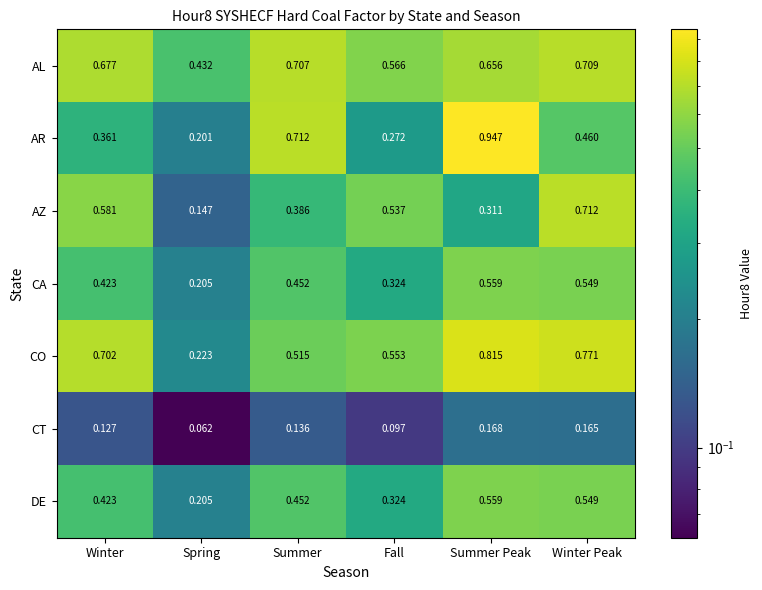

Between Spring and Winter Peak, which series saw the biggest shift?

AZ